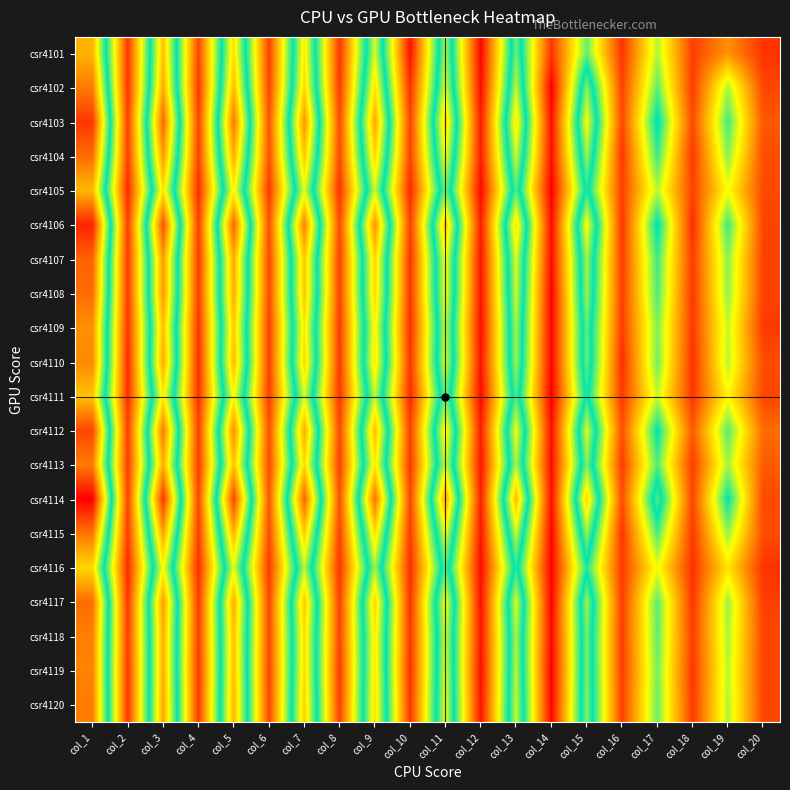

What is the minimum value shown in the chart?

26